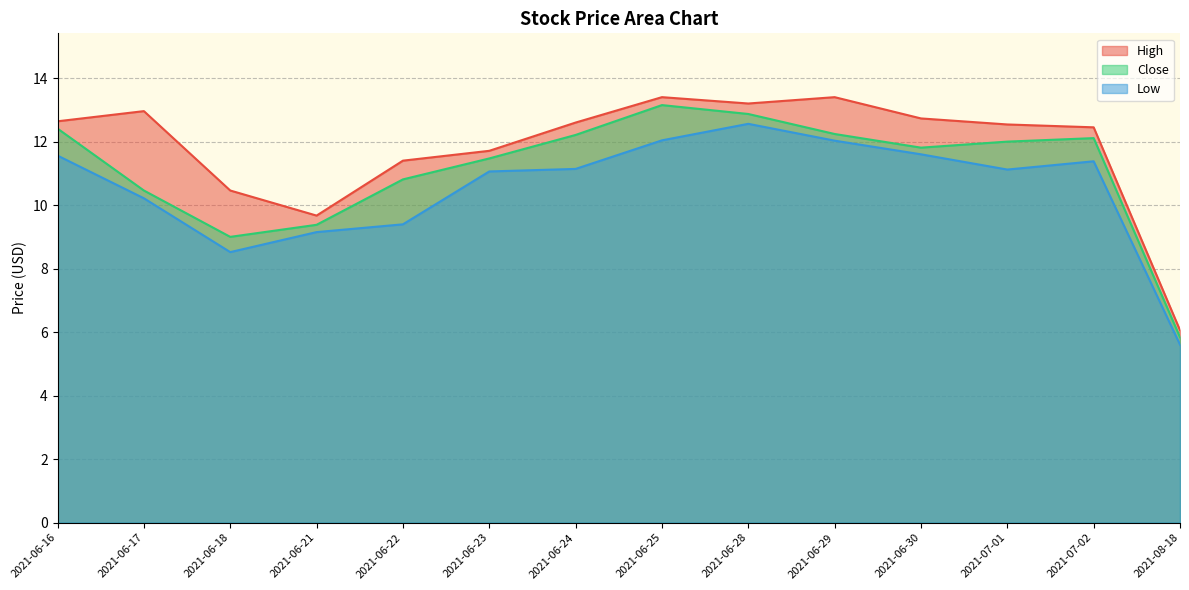

Which category has the lowest value in the Close series?

2021-08-18